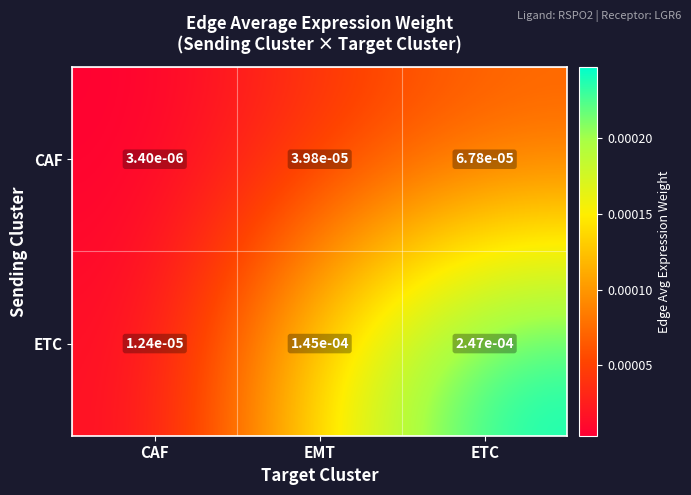

Where is CAF nearest to the value 0?

CAF